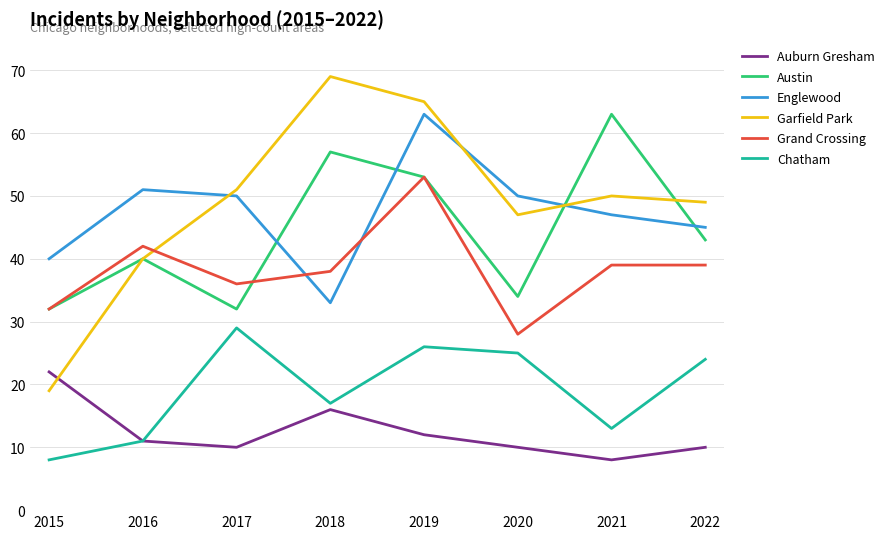

Which series has the largest total across all categories?

Garfield Park